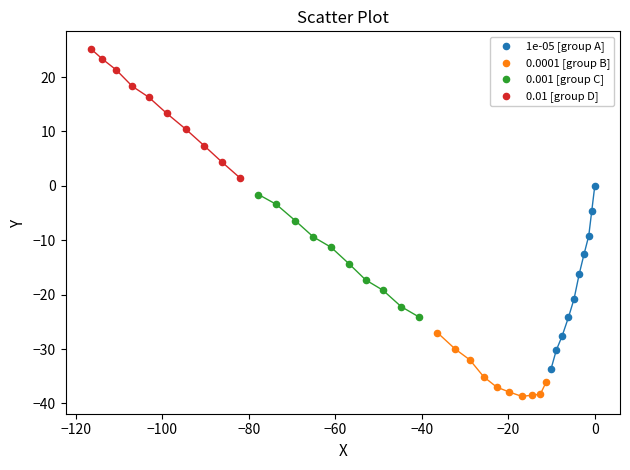

Which series reaches the maximum Y coordinate?

0.01 [group D]